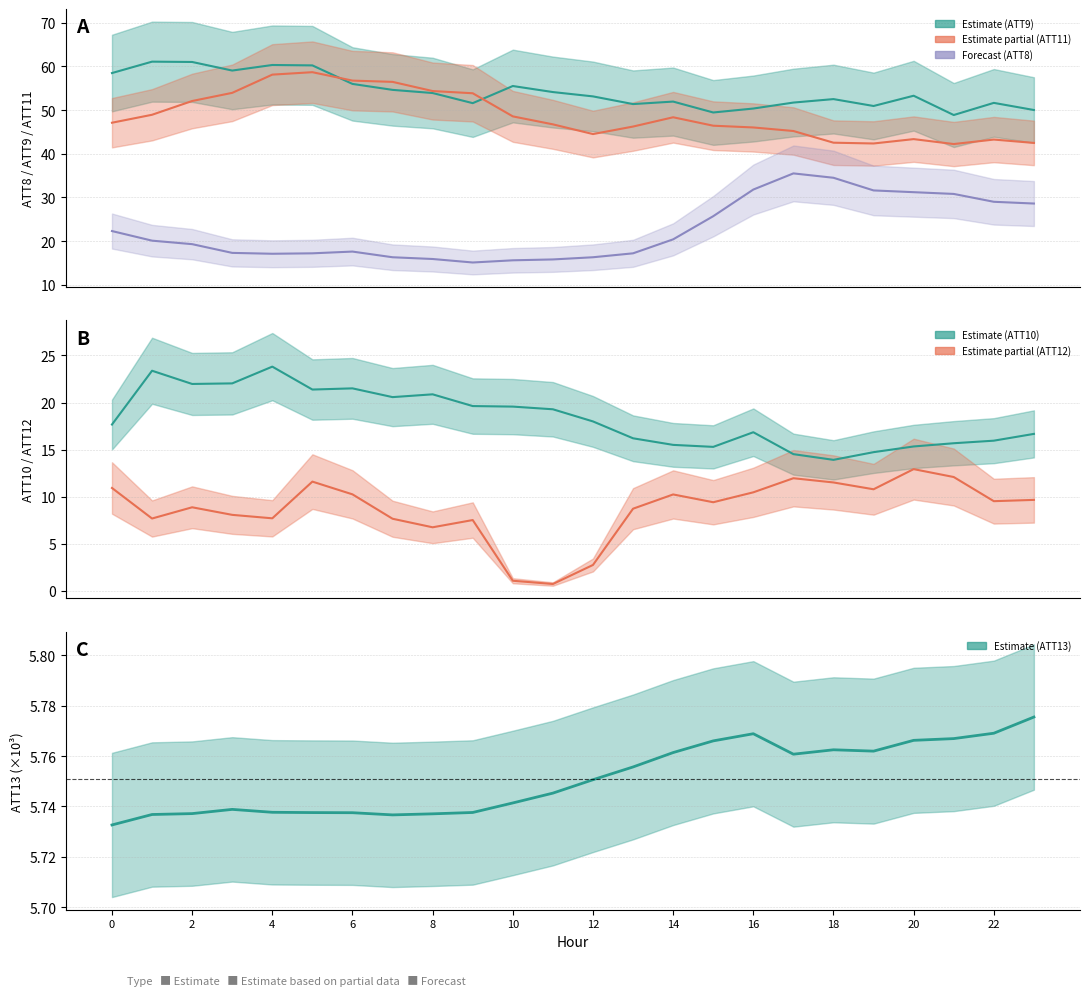

What is the approximate value of ATT13 at 8?

5.7